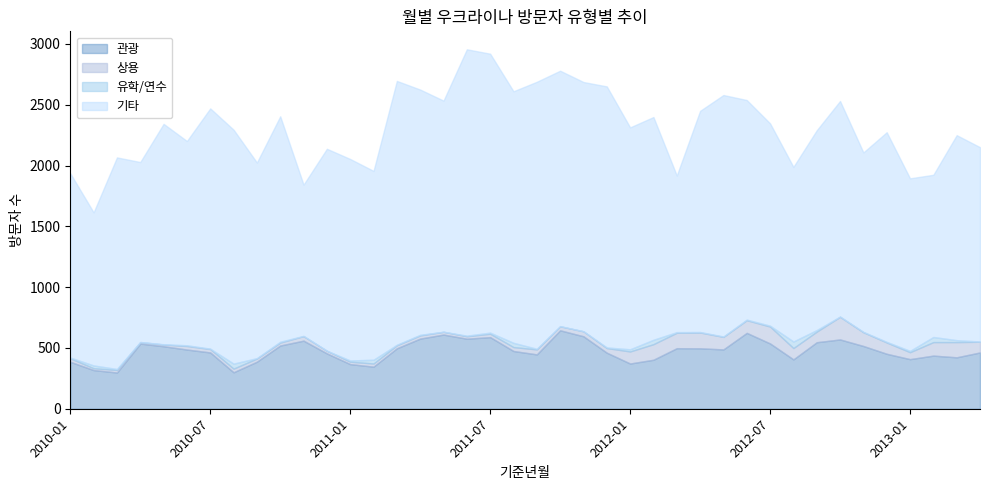

Which category has the highest value in the 기타 series?

2011-06